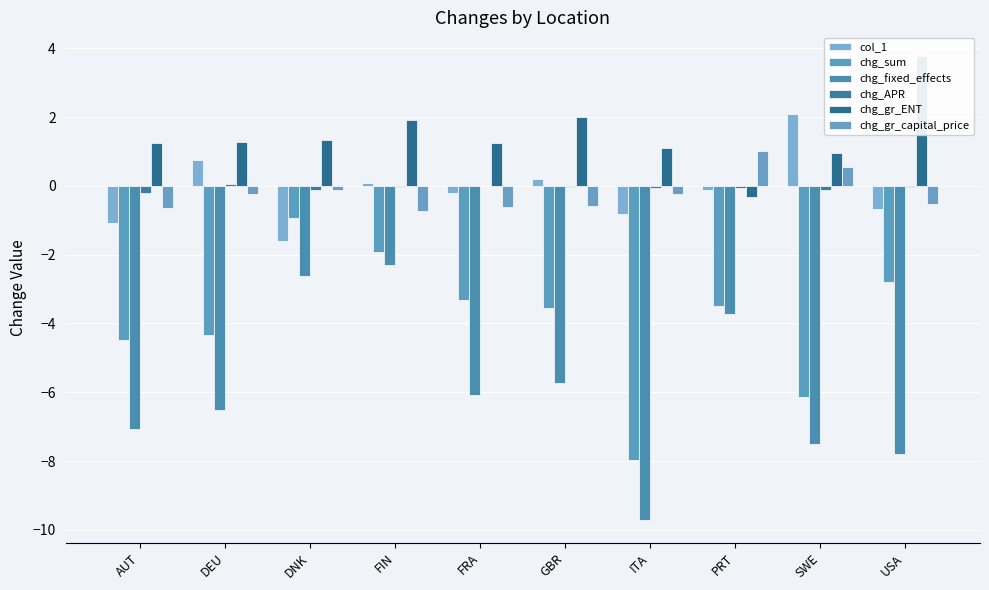

What is the difference between the second highest and second lowest values in the chg_APR series?

0.1